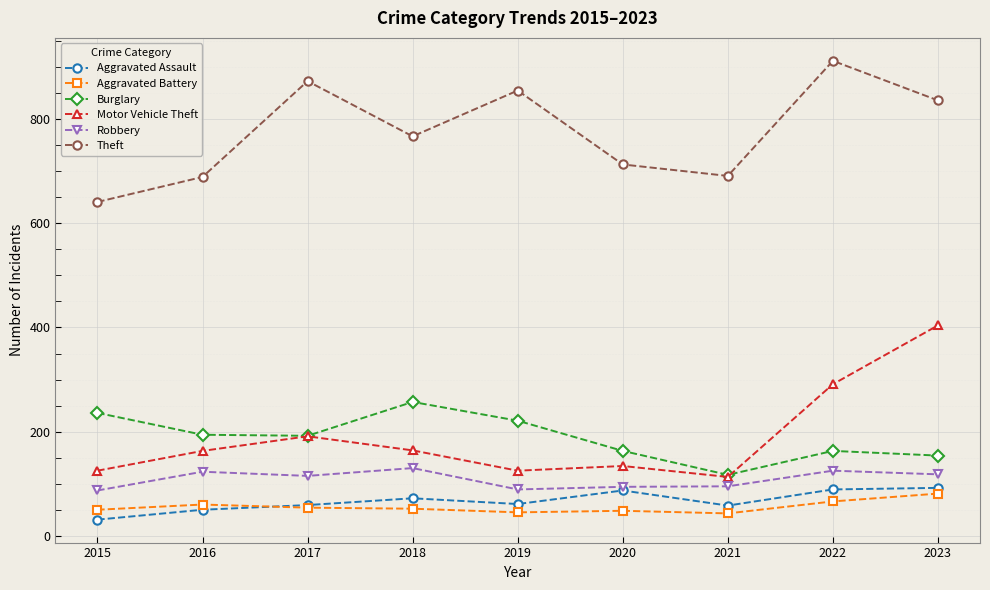

What is the difference between the Robbery values at 2021 and 2017?

20